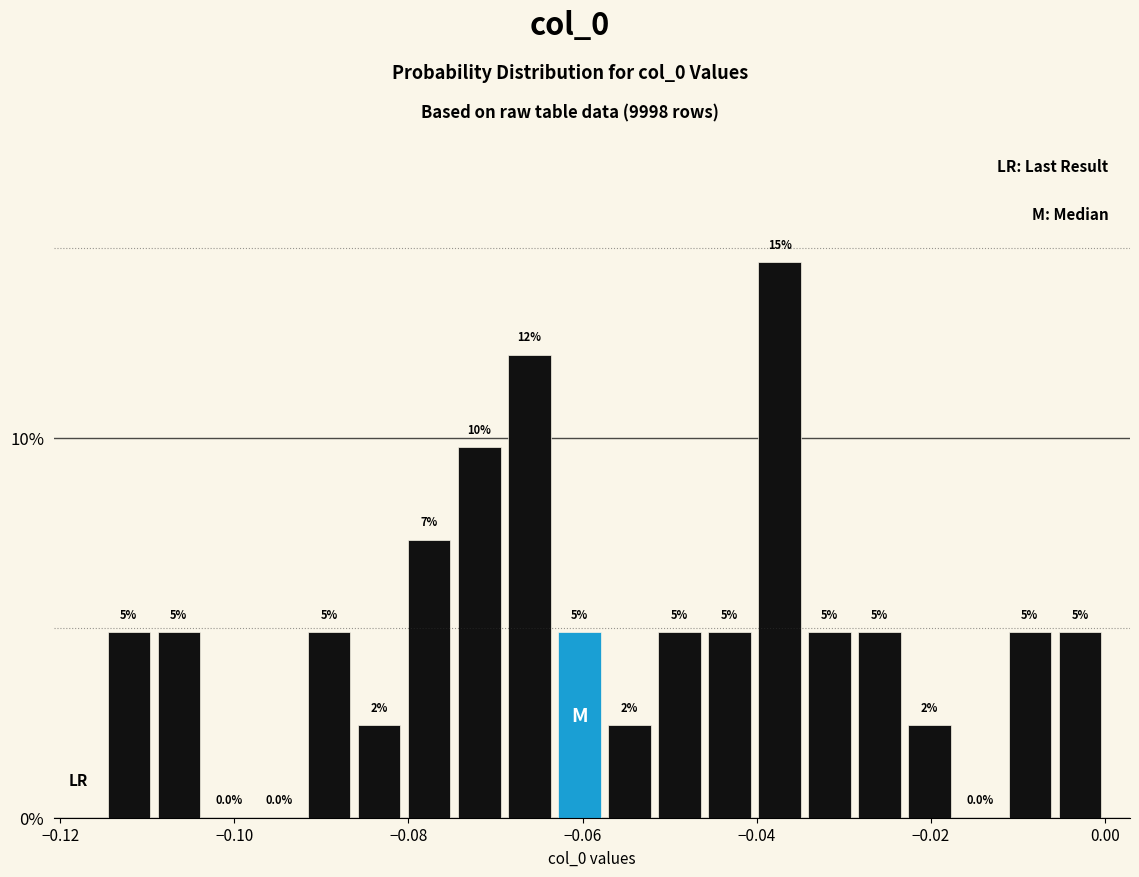

Around what value on the x-axis is the tallest bar? Give the approximate position of its centre, as read against the axis.

-0.038